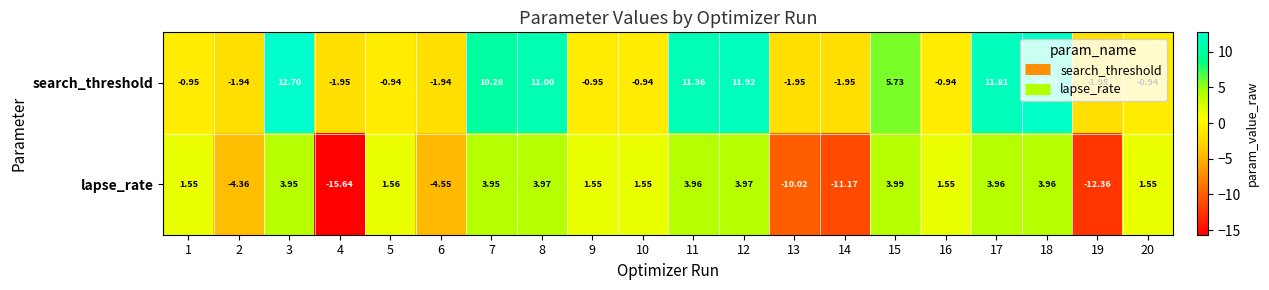

Count the number of data series in this chart.

2